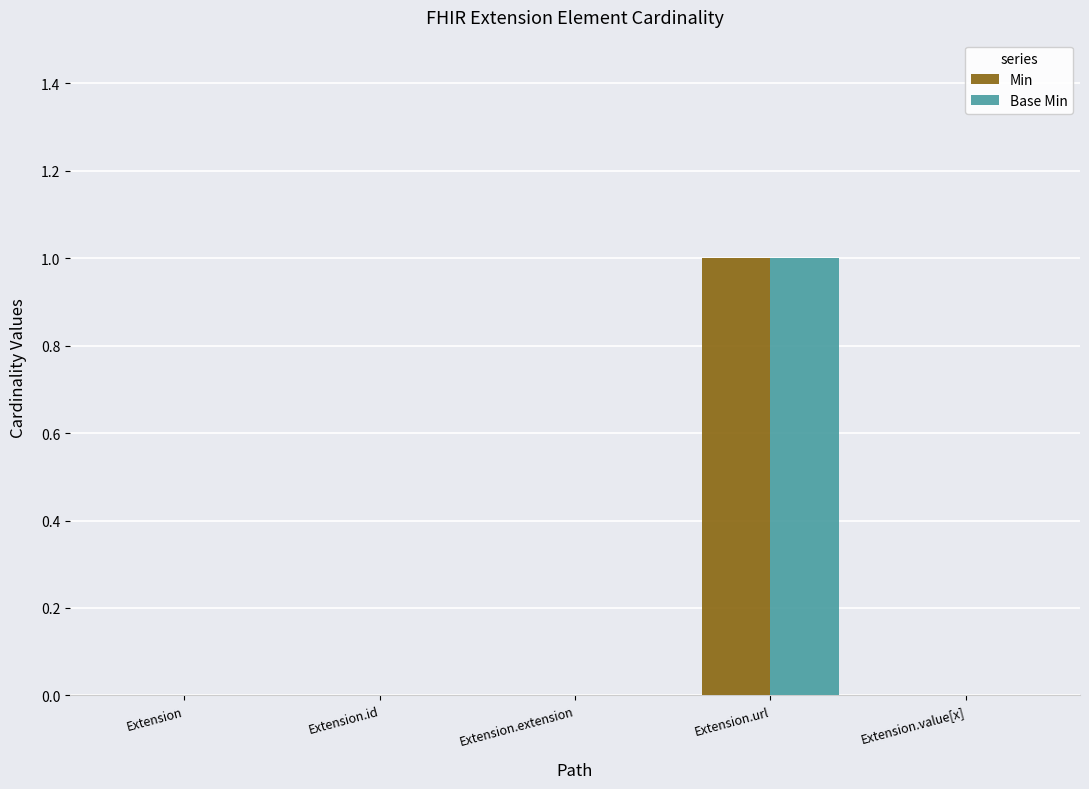

True or false: Min has a value of 0 at Extension.

True